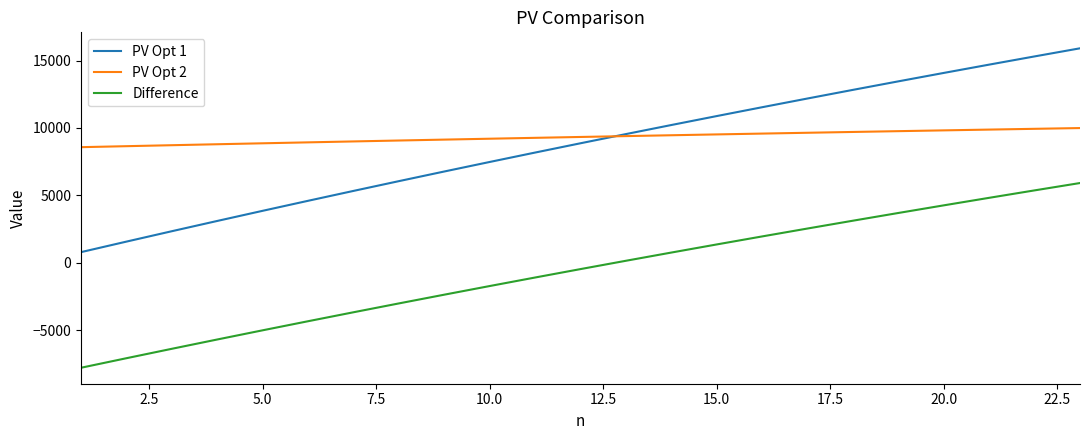

What is the maximum value shown in the chart?

15905.6